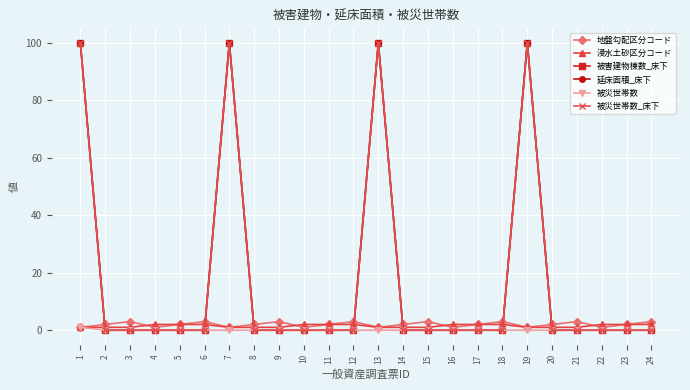

Which series changed the most between 14 and 18?

地盤勾配区分コード